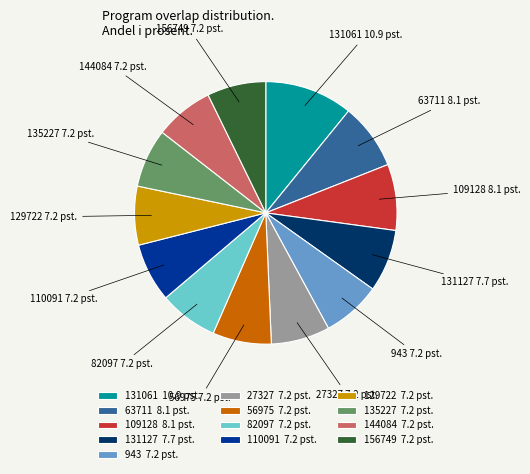

Count the number of slices in the pie.

13